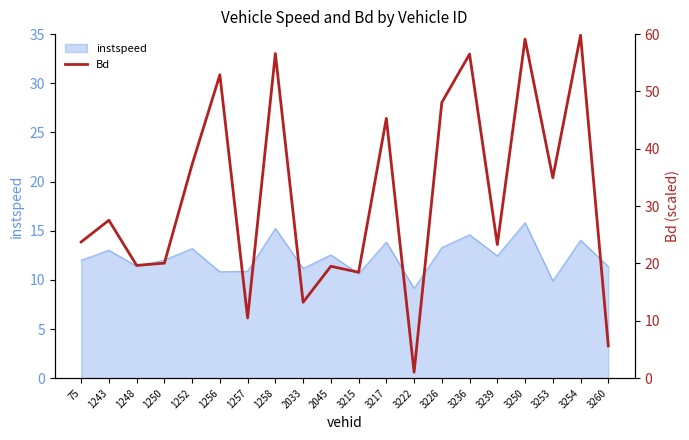

How many lines are shown in the chart?

1